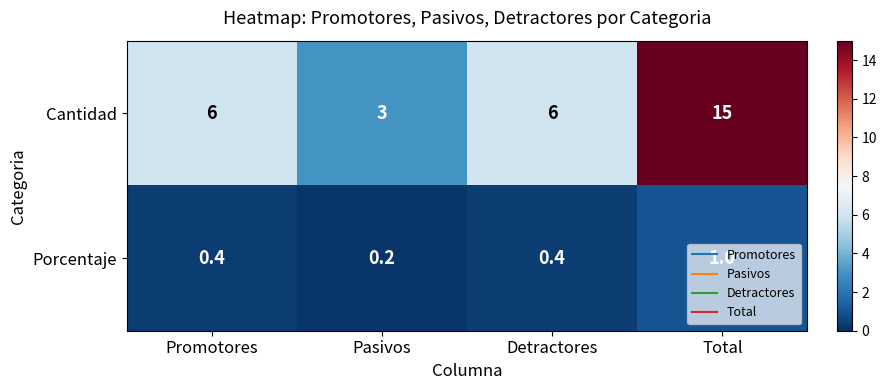

The Cantidad series shows 4.6 at Pasivos. True or false?

False